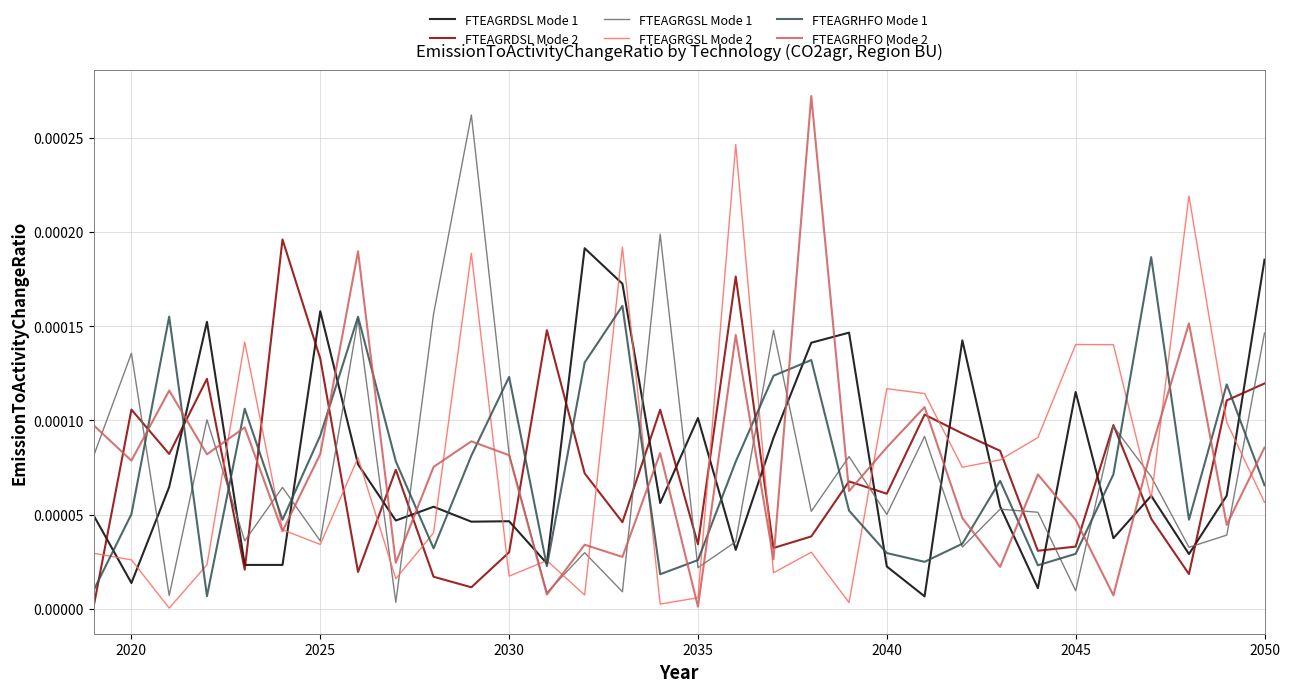

Does the chart have visible grid lines?

Yes